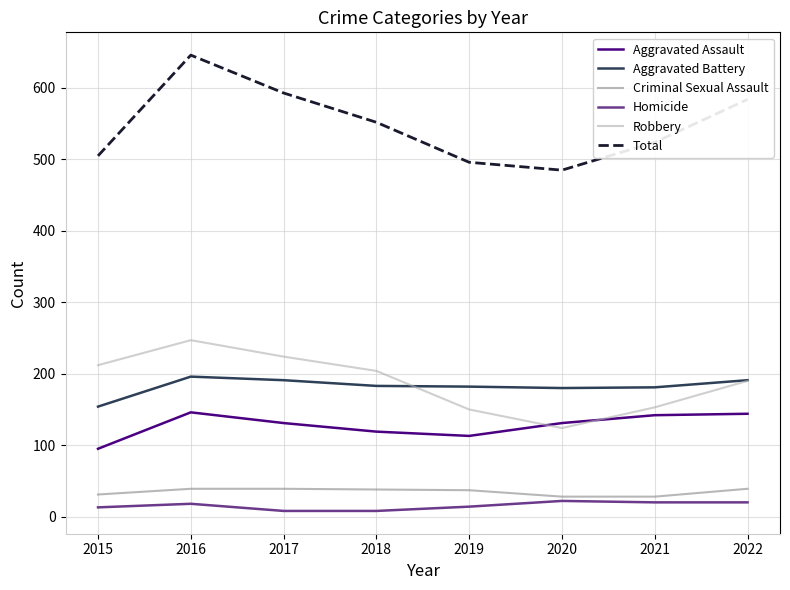

How many lines are shown in the chart?

6